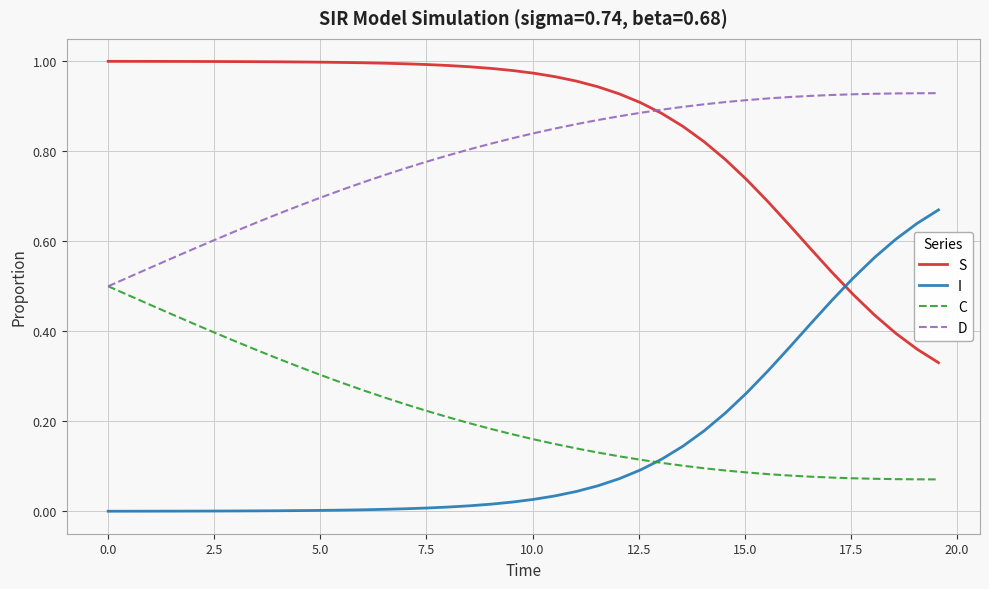

Which series has the largest total across all categories?

S